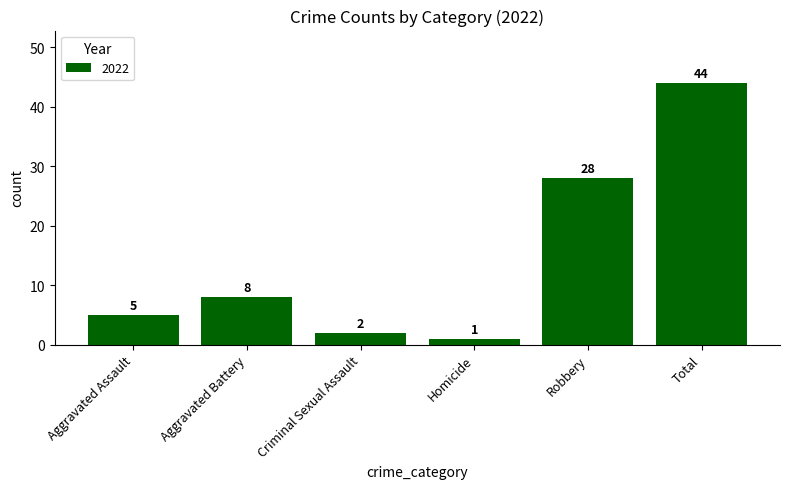

Reading right to left, extract all data points from this chart.

Total=44	Robbery=28	Homicide=1	Criminal Sexual Assault=2	Aggravated Battery=8	Aggravated Assault=5